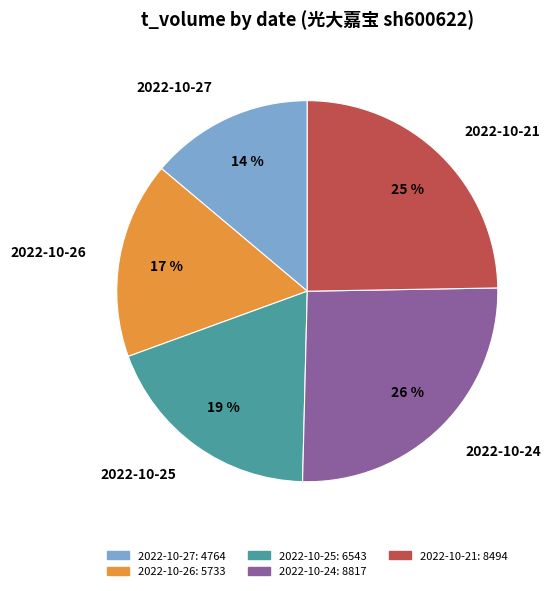

Does any single category account for the majority?

No